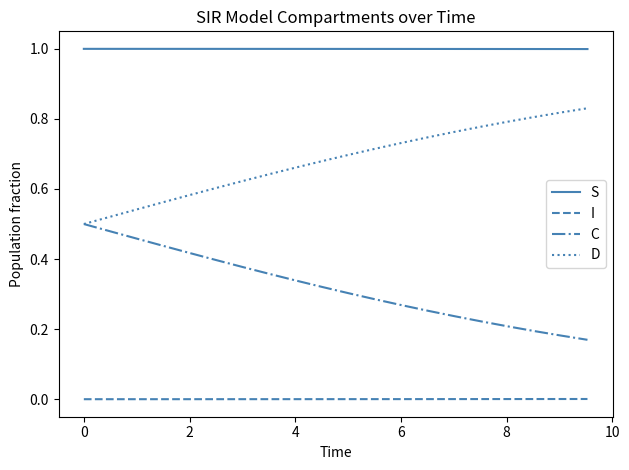

What is the greatest value displayed?

1.0